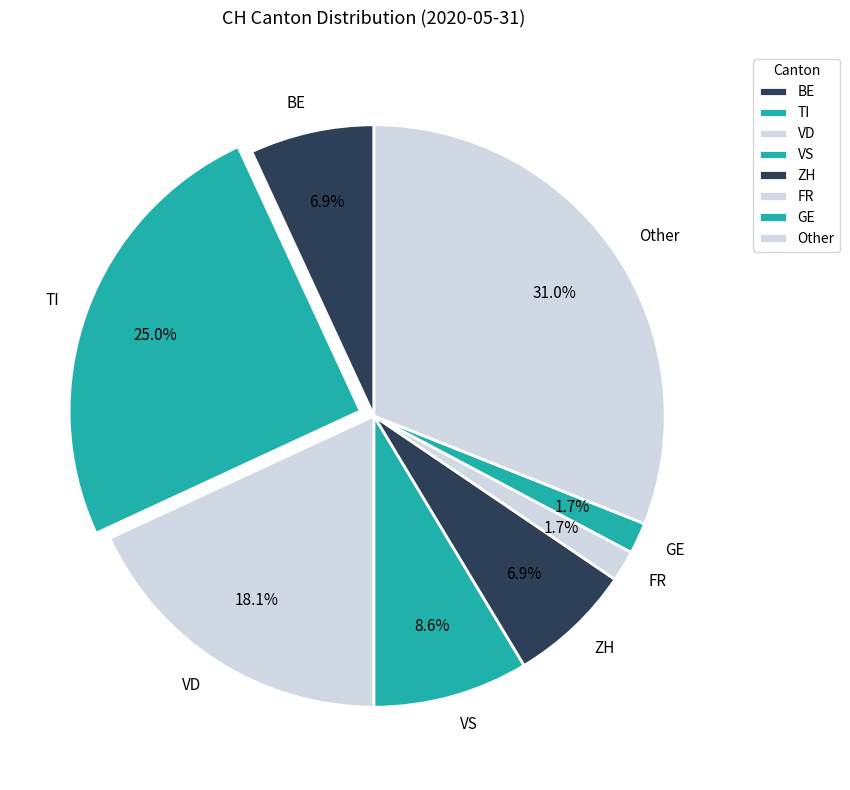

To the nearest percent, what is the average slice percentage?

12%